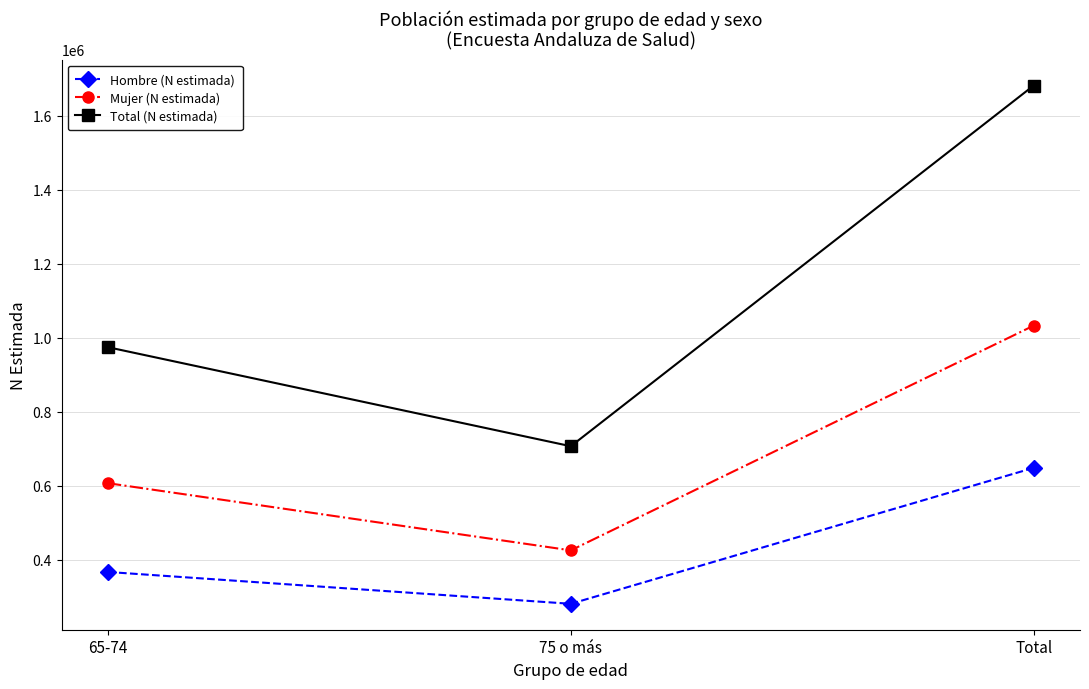

Is the value of Mujer (N estimada) at 75 o más greater than the value of Hombre (N estimada) at 65-74?

Yes